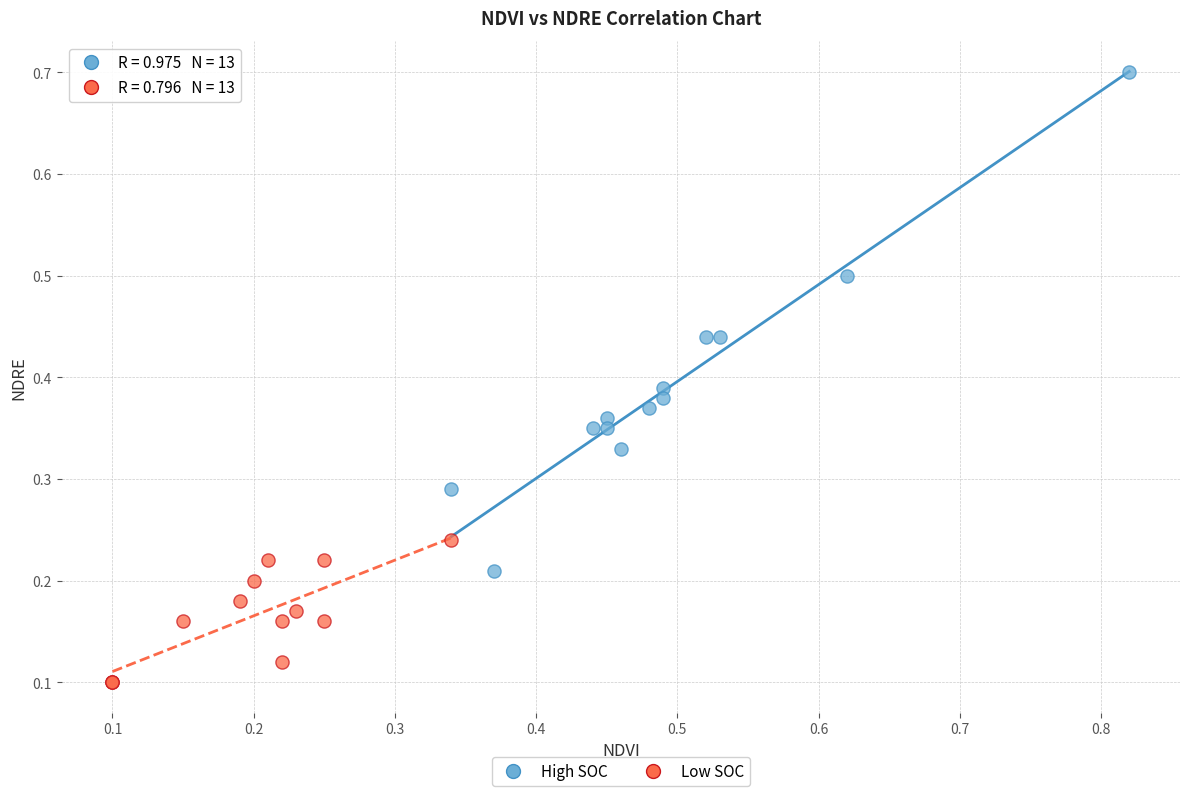

What are all the series names shown in the legend?

High SOC, Low SOC